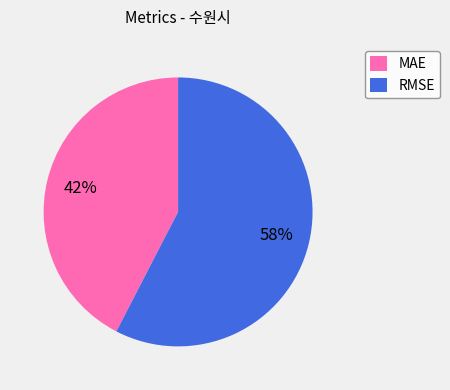

Which slice is the largest?

RMSE